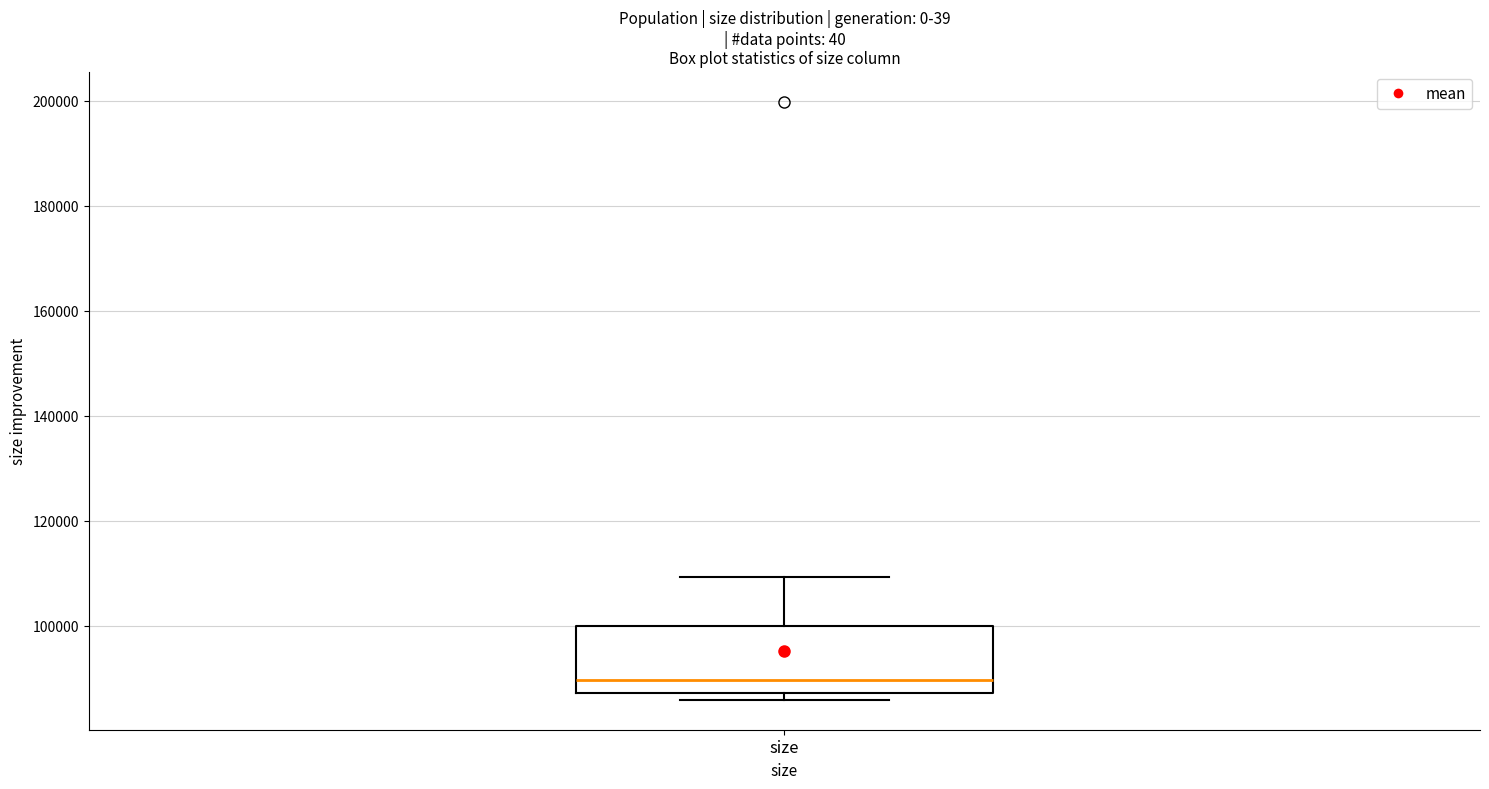

Read this box plot against the y-axis: the position of the median line, the range covered by the box, and the ends of both whiskers. The values are not printed on the chart, so give them approximately, as read against the axis.

median 90000, box 88000 to 100000, whiskers 86000 to 110000